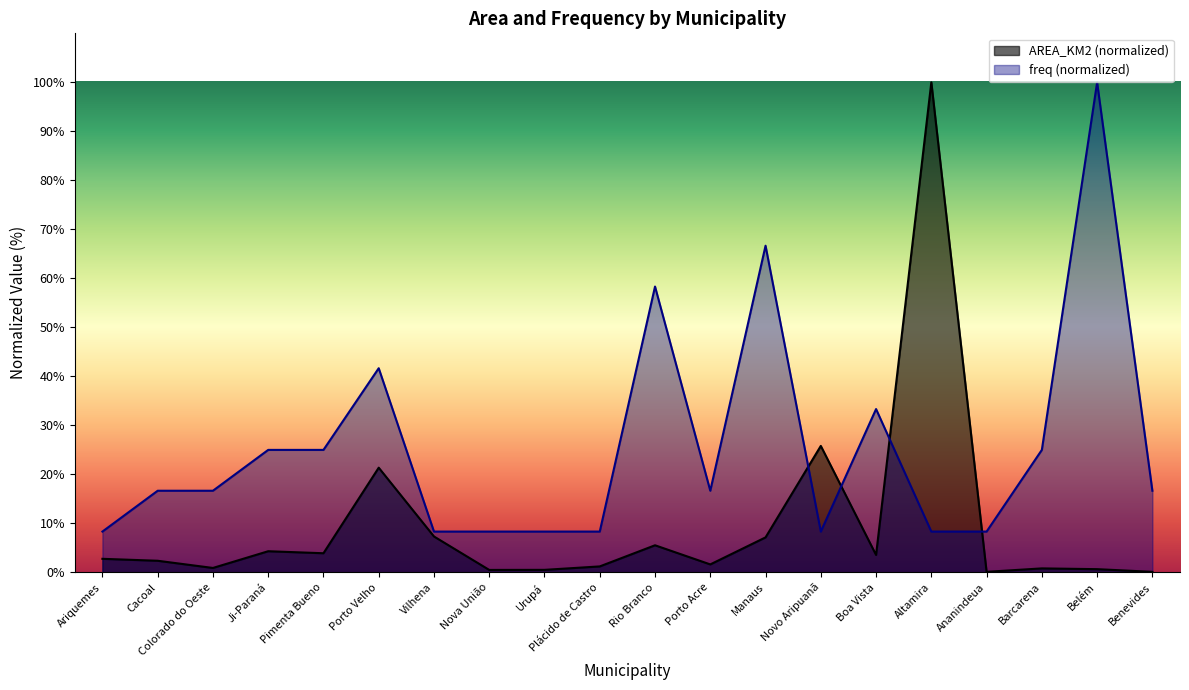

What is the sum of the freq values at Ji-Paraná and Novo Aripuanã?

33.3